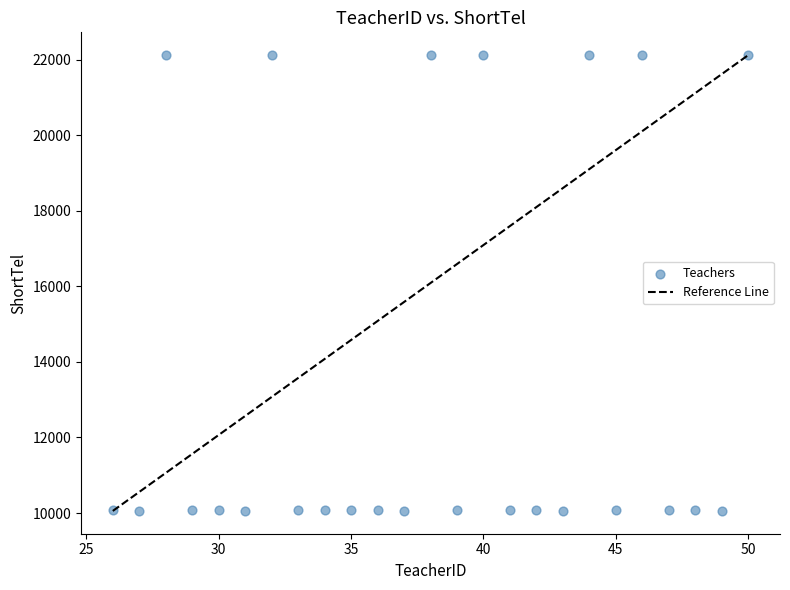

What is the range of Y values (max minus min)?

12063